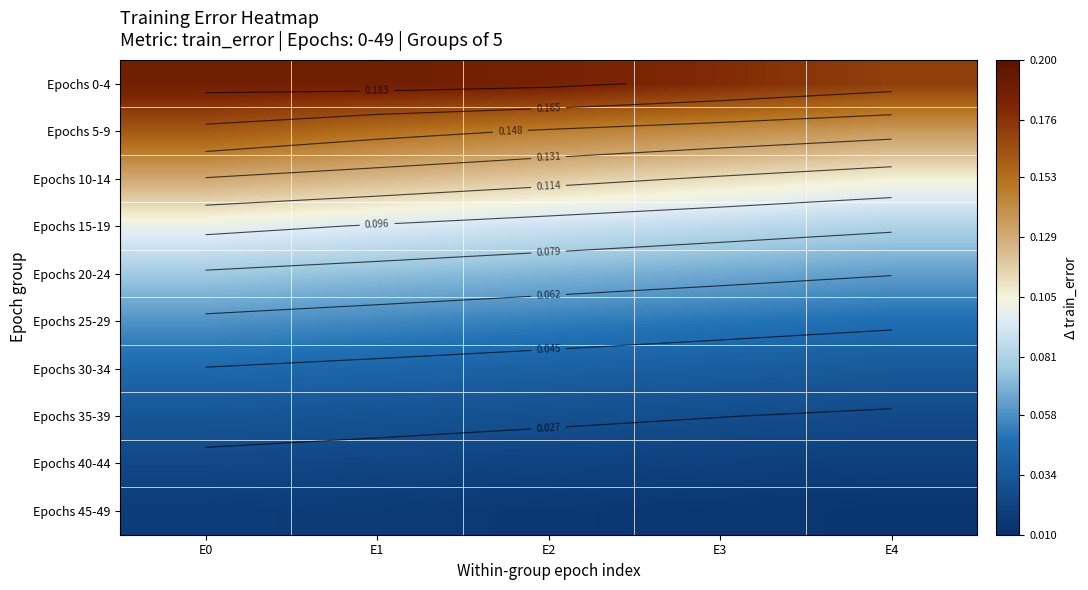

At how many categories does at least one series exceed 0?

5